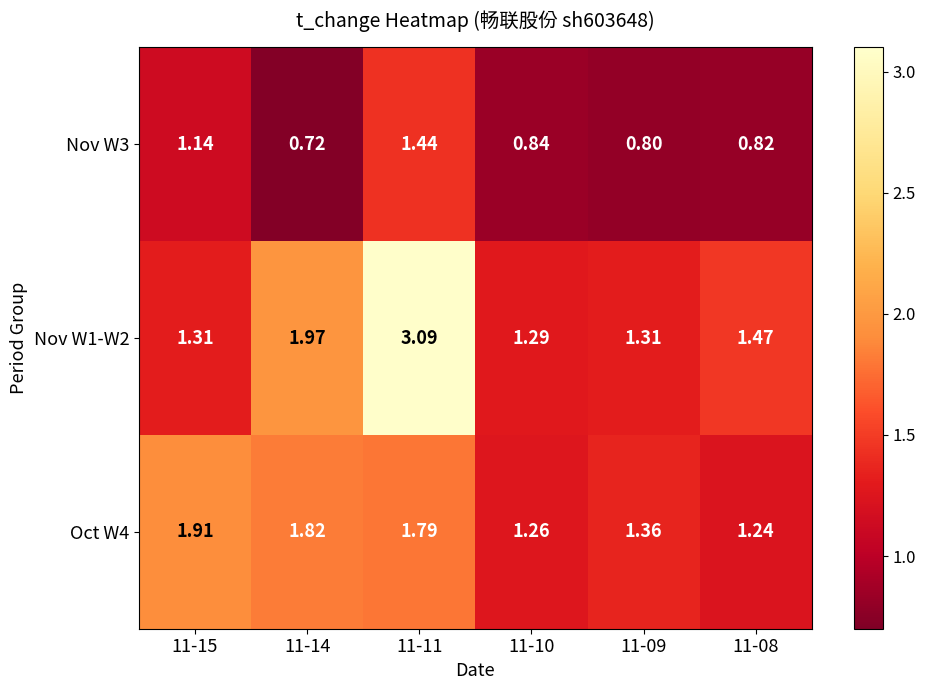

Is the value of Nov W3 at 11-10 greater than the value of Oct W4 at 11-09?

No